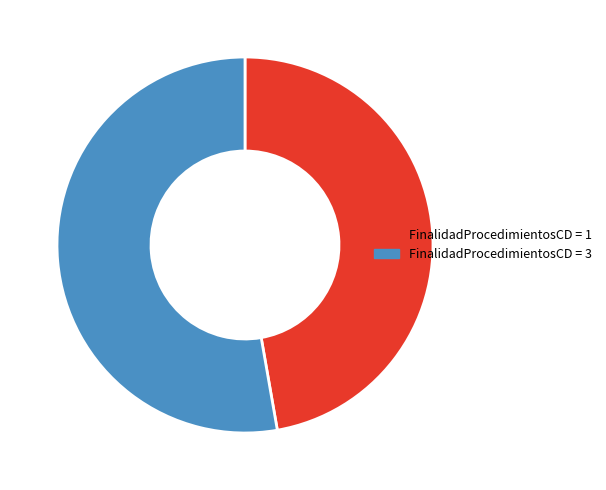

Is there a majority slice in this chart?

Yes